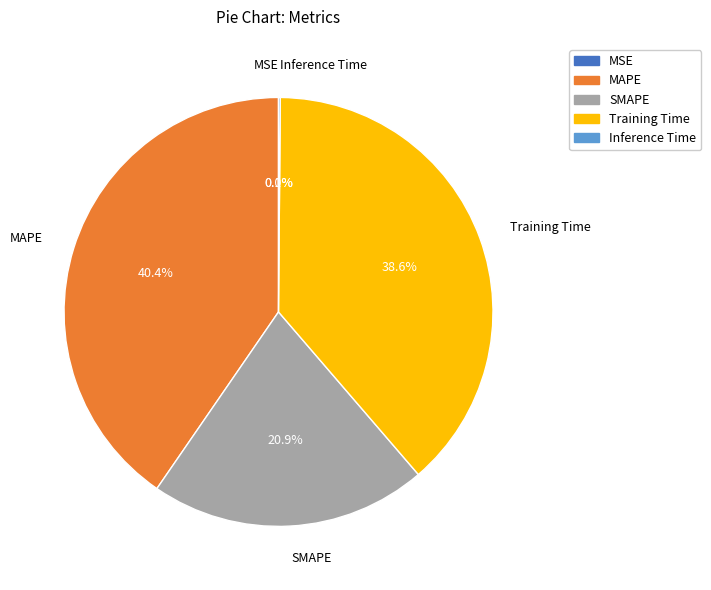

Combined, what portion of the pie is Training Time and SMAPE?

59.5%